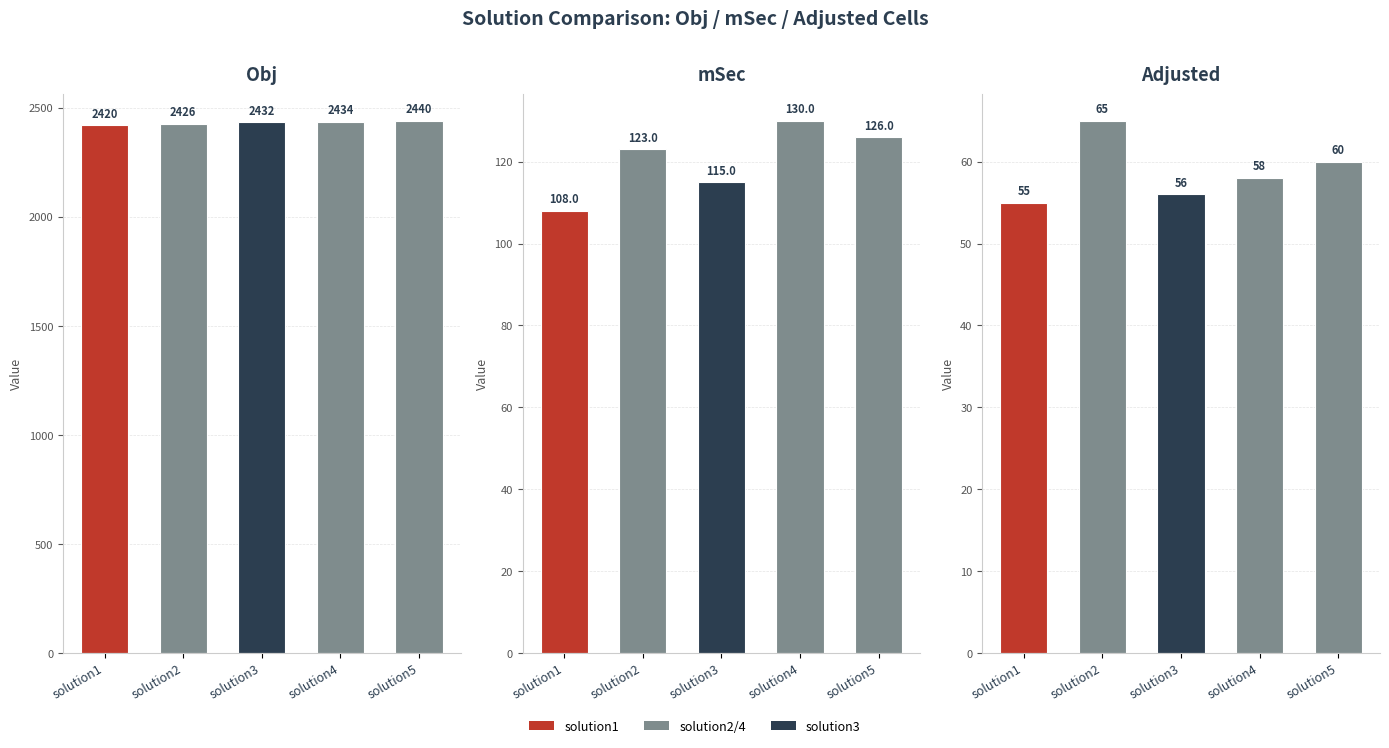

Is it true that Obj equals 3947 at solution2?

False